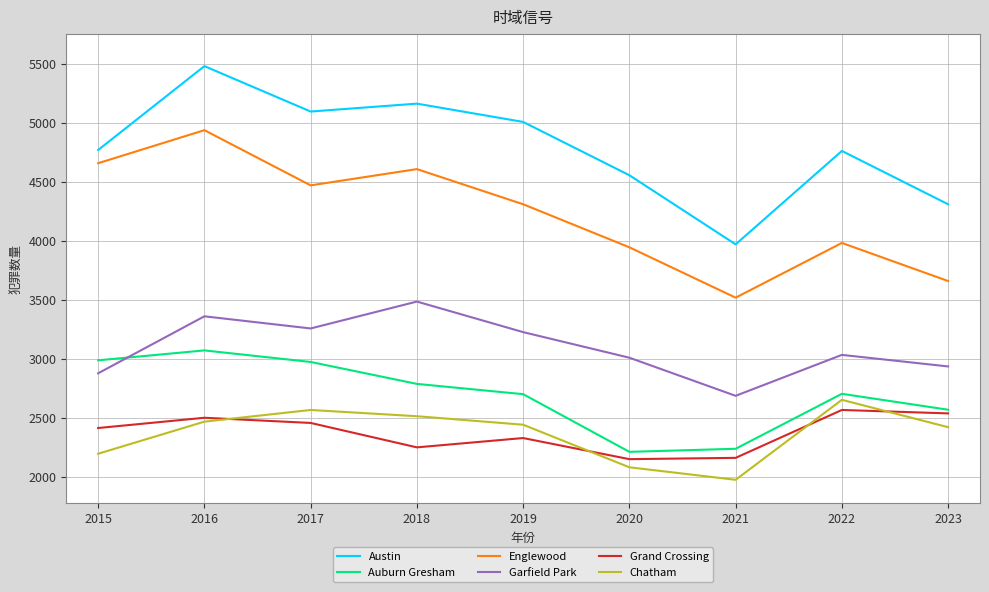

What are all the series names shown in the legend?

Austin, Auburn Gresham, Englewood, Garfield Park, Grand Crossing, Chatham